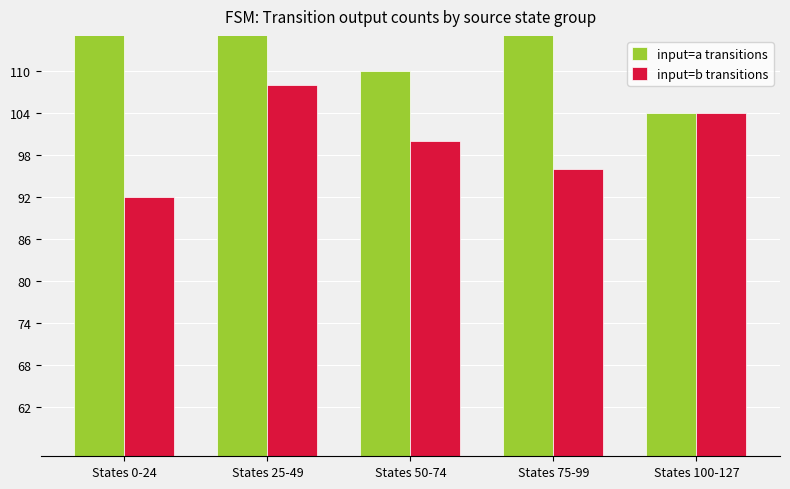

What is the label of the 5th bar from the right?

States 0-24